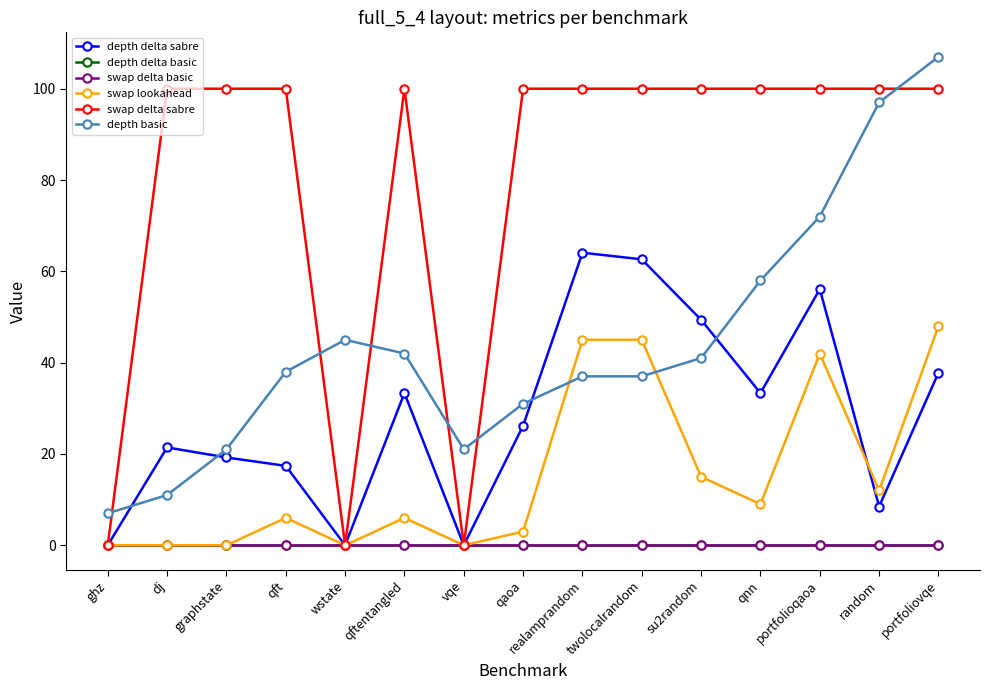

True or false: swap delta sabre and depth delta sabre intersect in this chart.

False